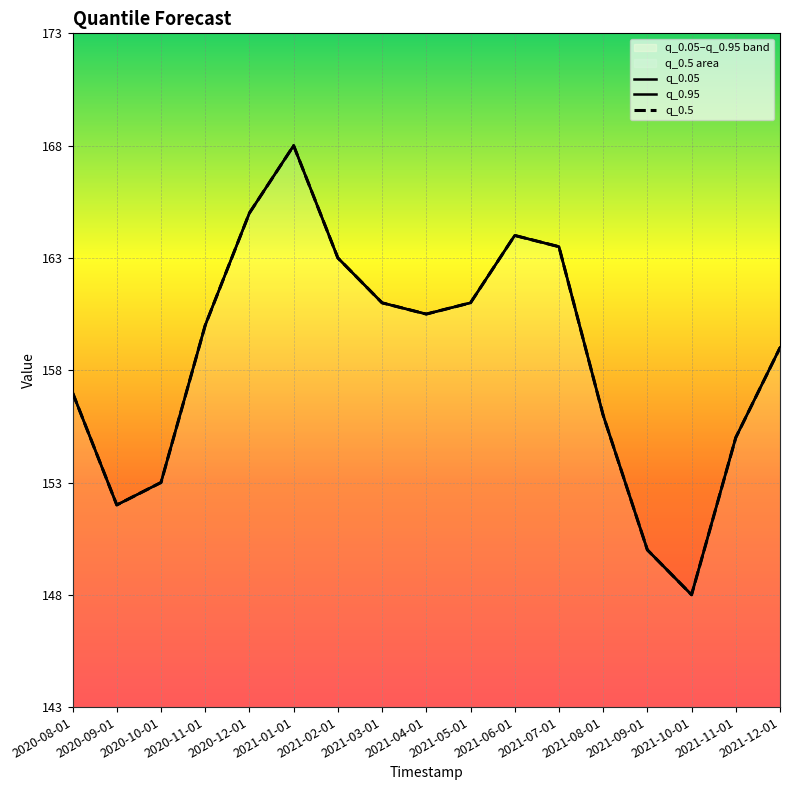

Is this an area chart (filled region under the line)?

No